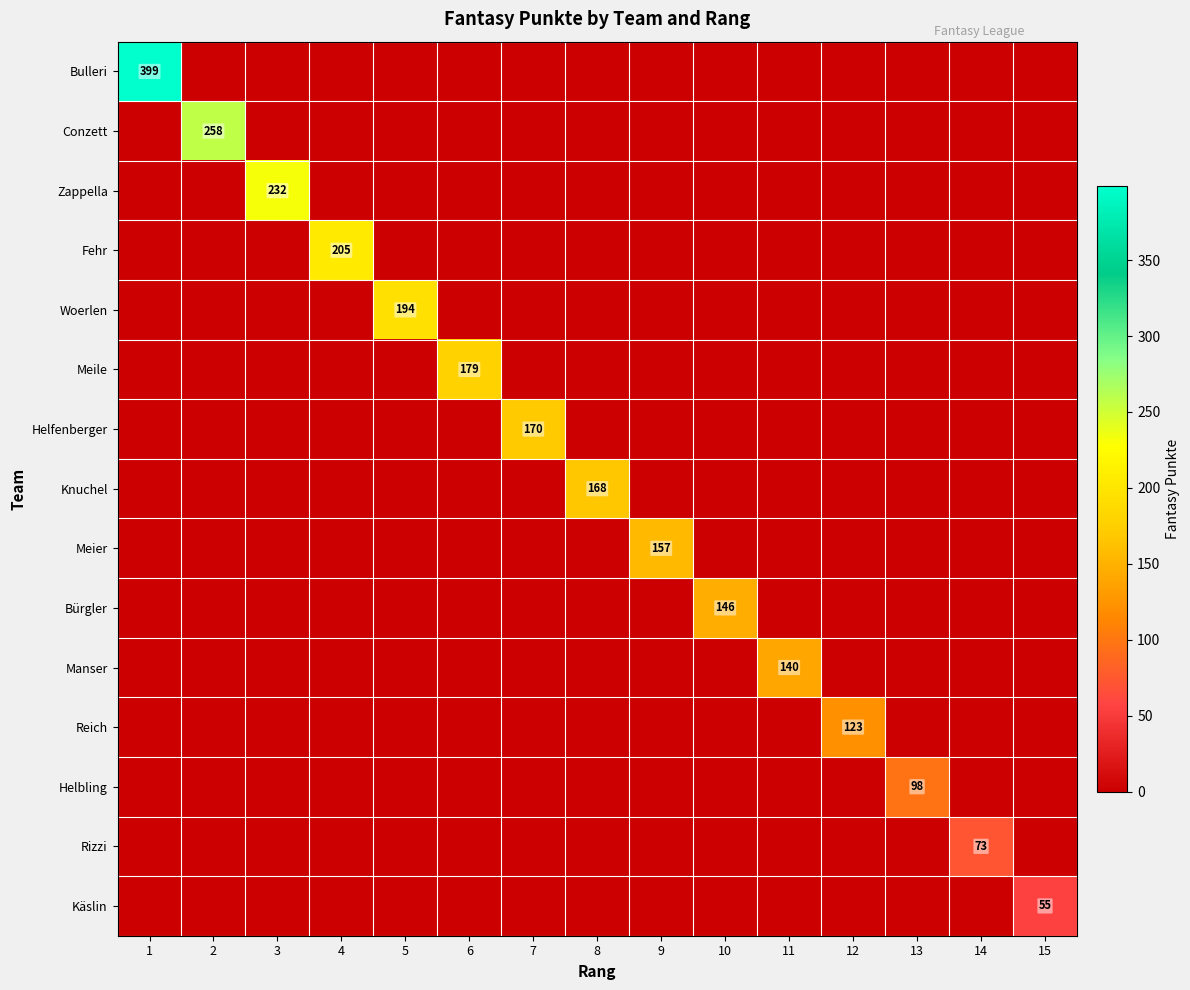

What is the difference between the maximum and second lowest values in the Käslin series?

55